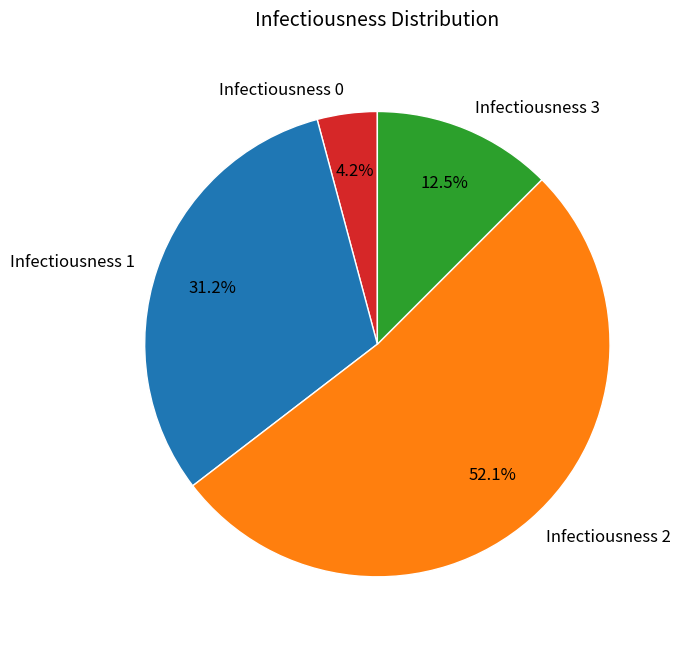

Approximately how many times larger is the value at Infectiousness 0 compared to Infectiousness 3?

0.3